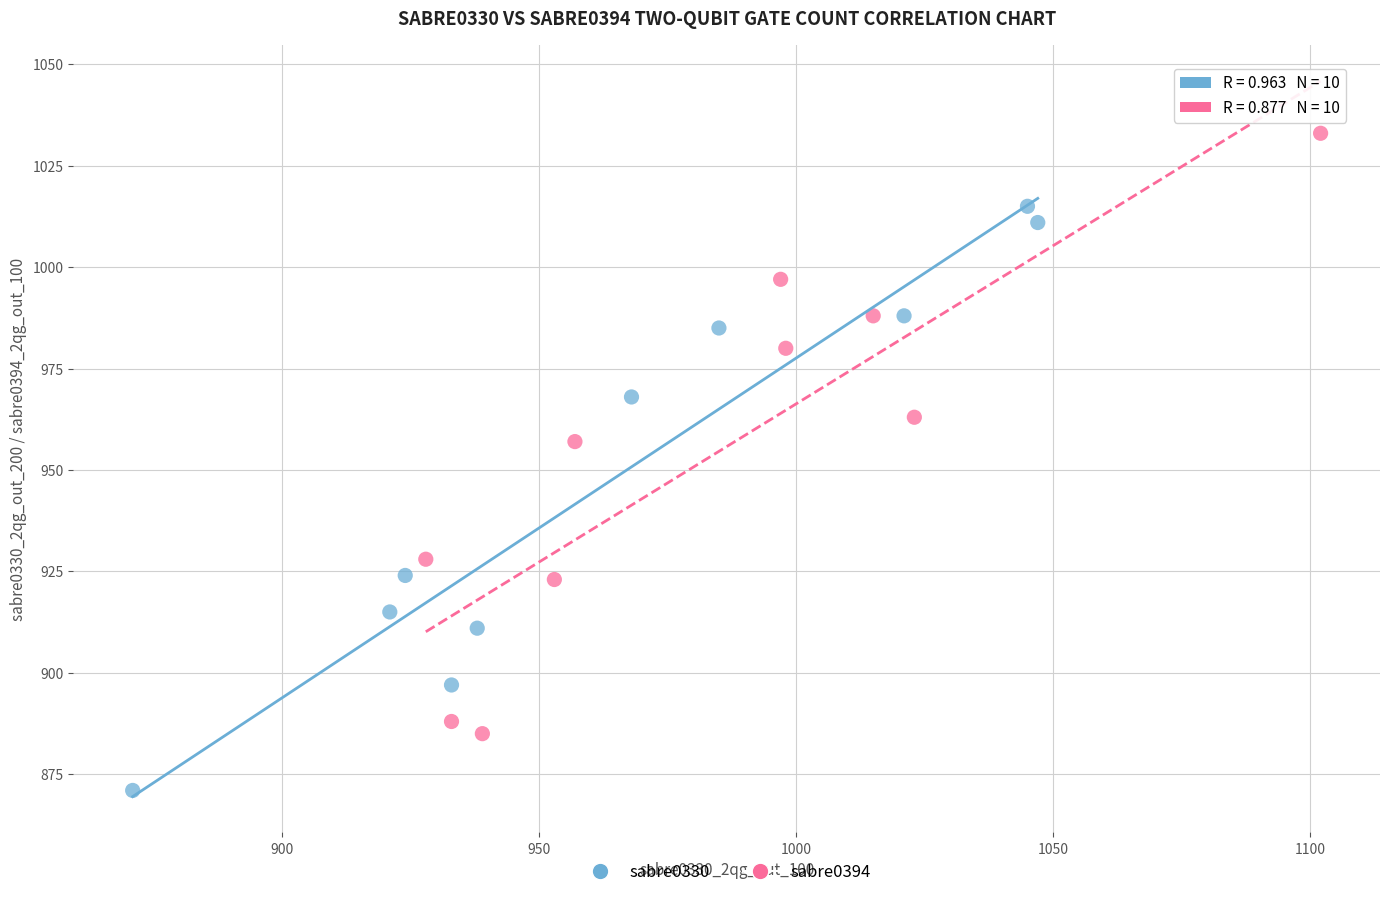

Which series reaches the minimum Y coordinate?

sabre0330